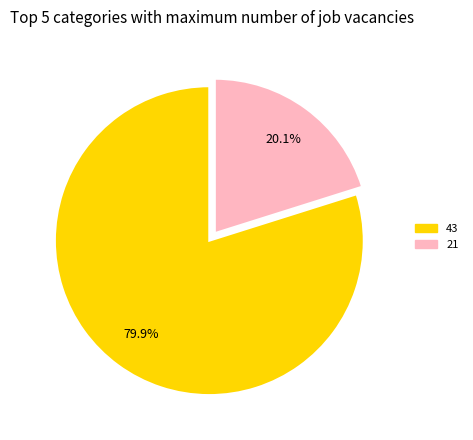

Between 43 and 21, which is larger?

43